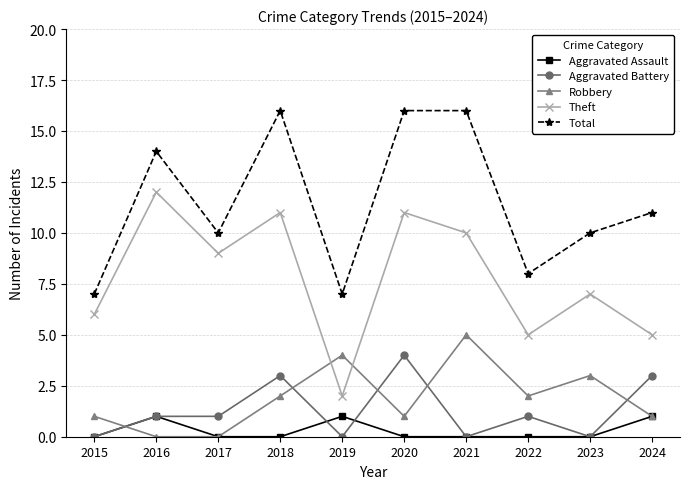

Which series has the largest total across all categories?

Total